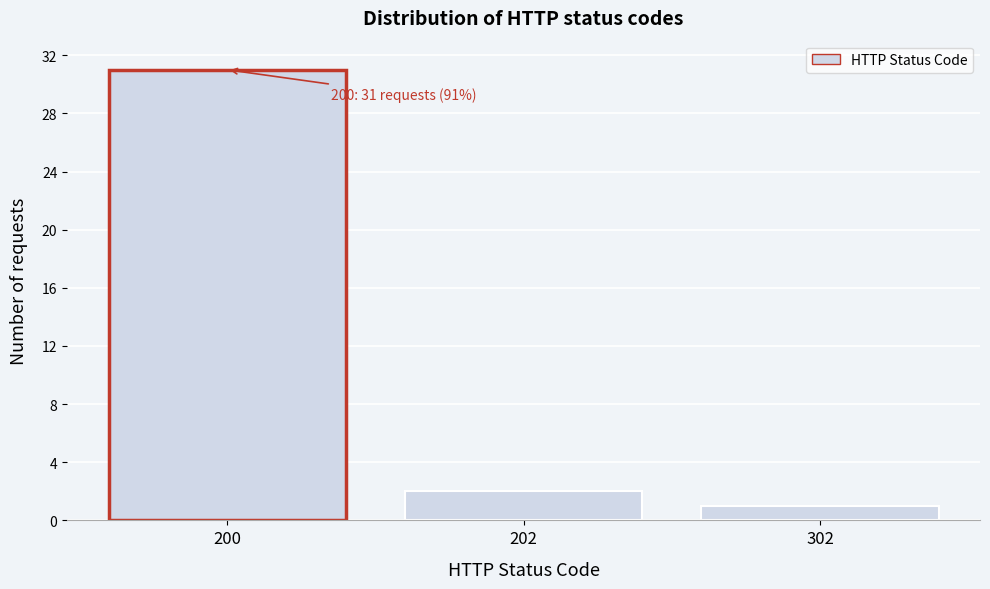

Reading right to left, what are all the values shown in this chart?

1	2	31